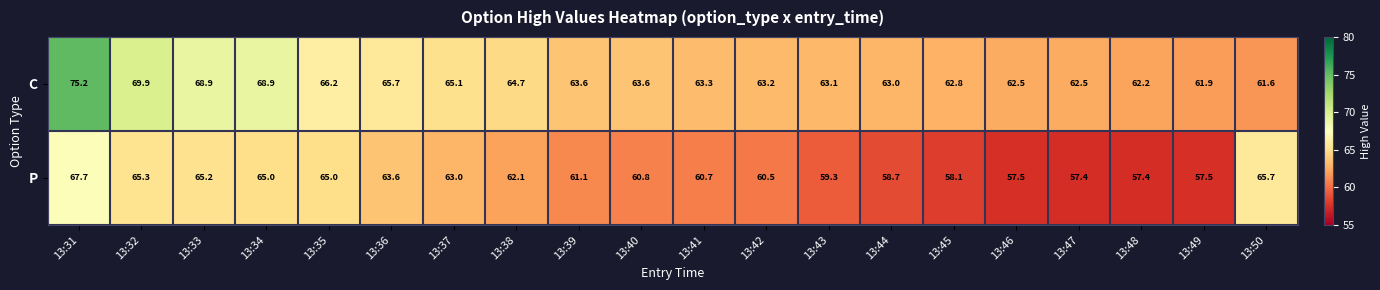

What is the total value across all series at 13:39?

124.7